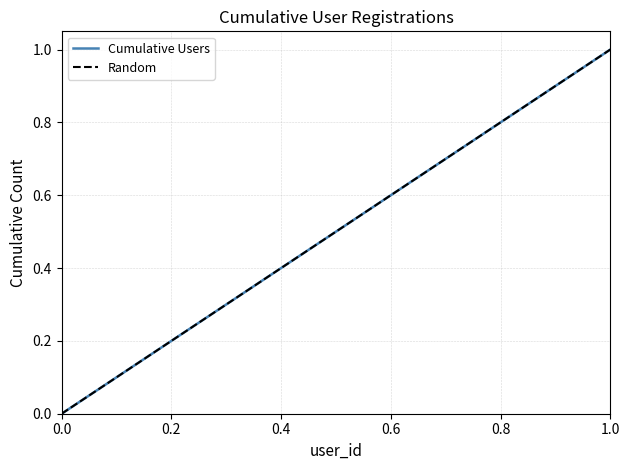

What is the difference between the maximum and minimum values?

1.0